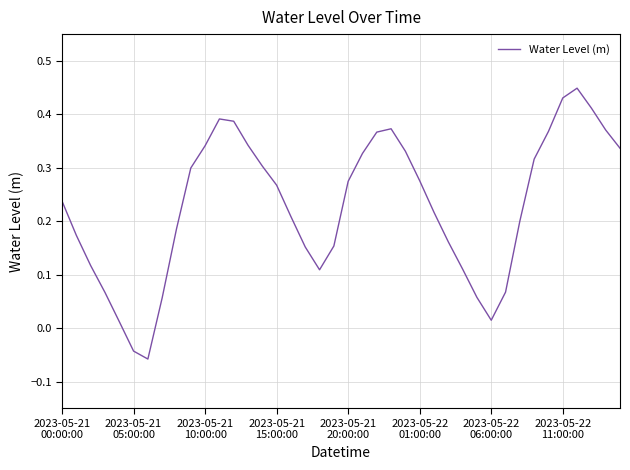

What is the difference between the maximum and minimum values?

0.5